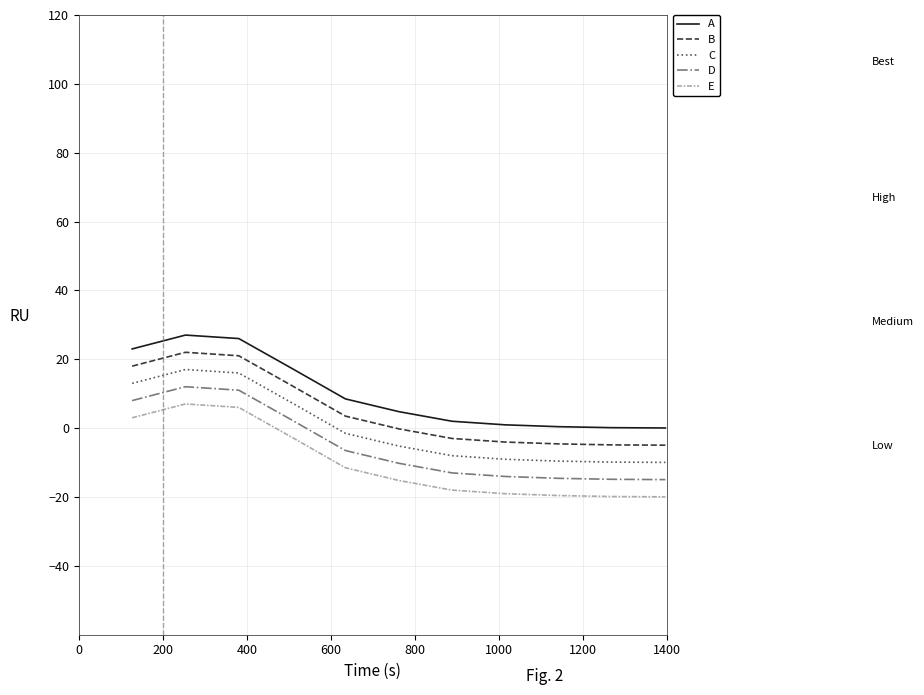

True or false: E and C intersect in this chart.

False